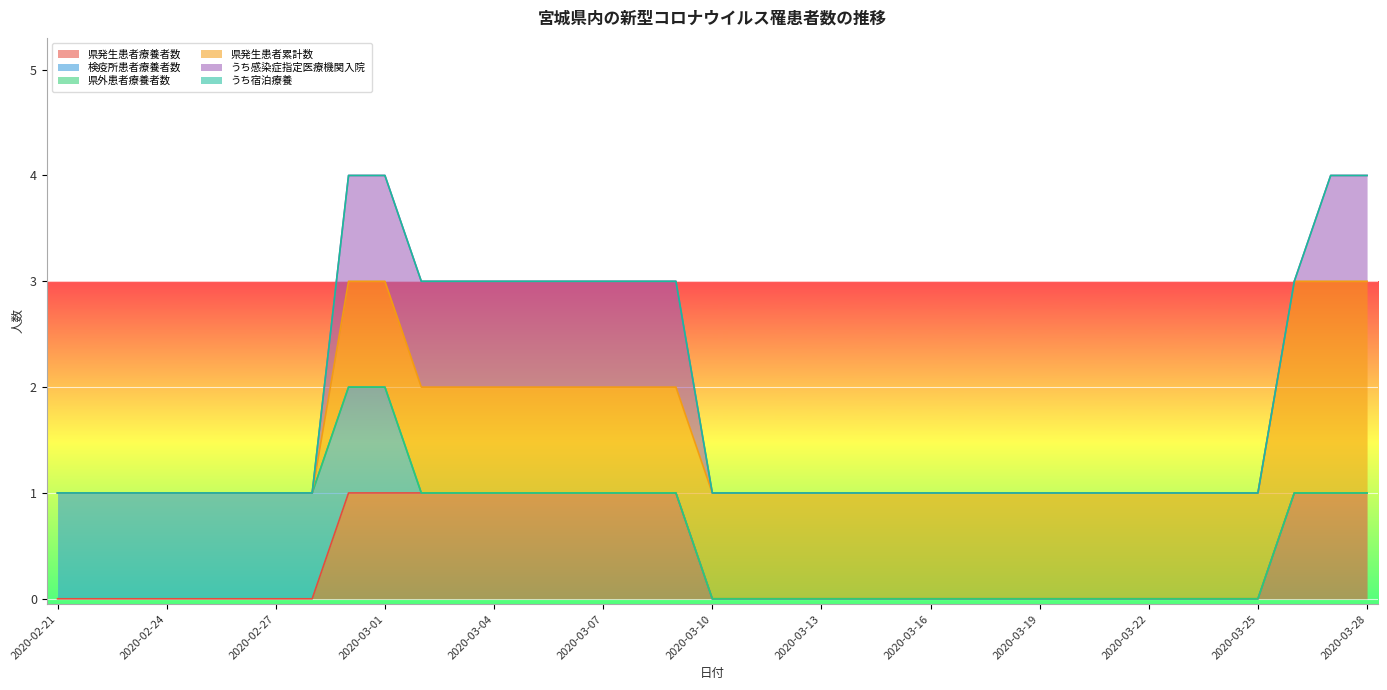

True or false: うち宿泊療養 and 県発生患者累計数 intersect in this chart.

False